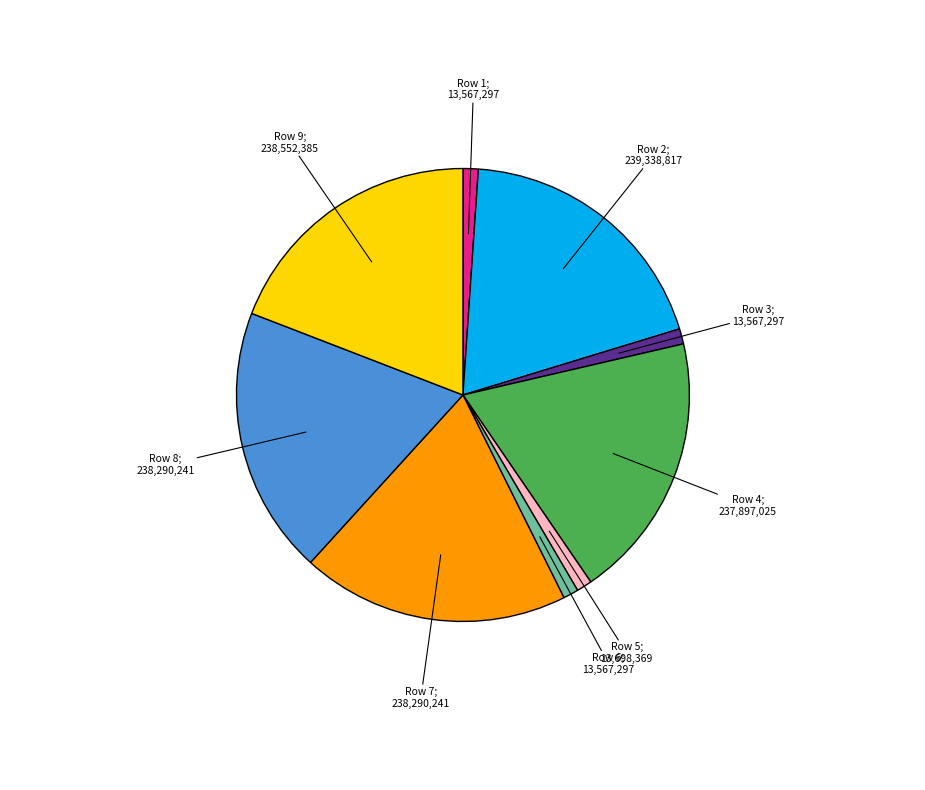

How many segments does this pie chart have?

9